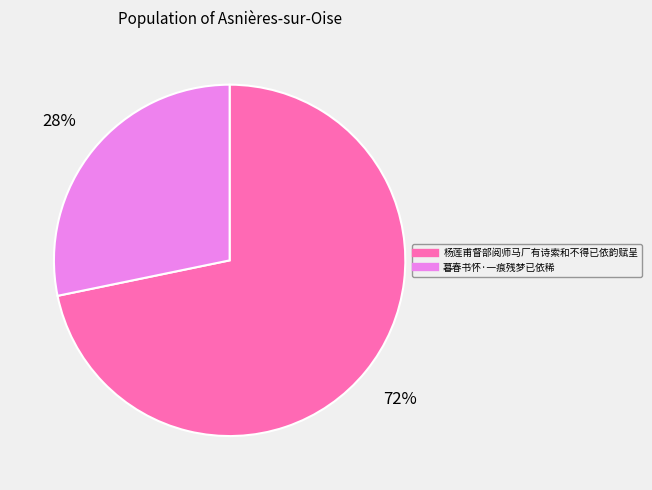

Count the number of slices in the pie.

2